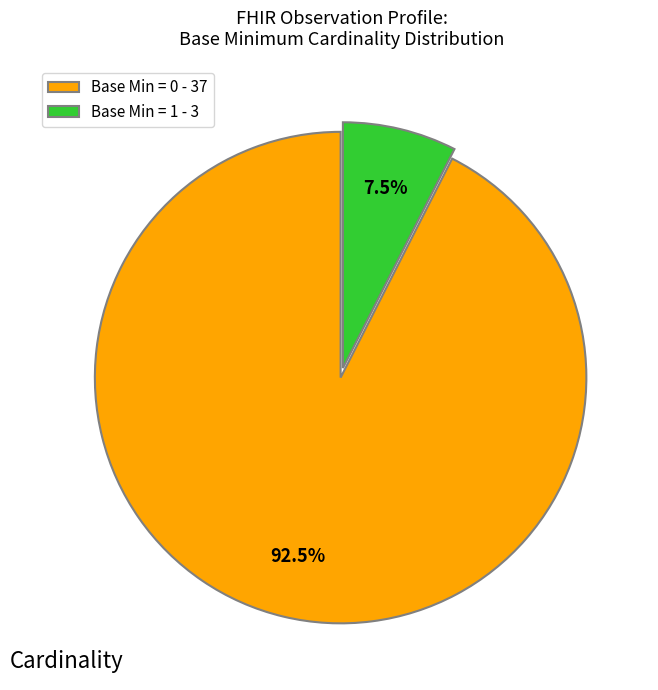

Rank the categories by value from highest to lowest.

Base Min = 0 - 37, Base Min = 1 - 3